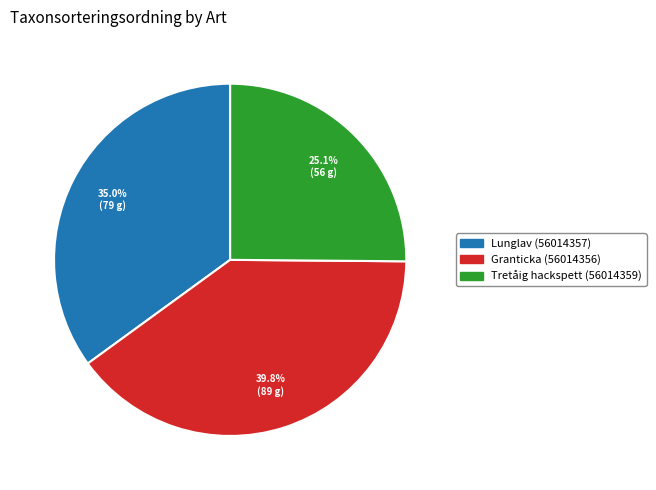

Which slice is the smallest?

Tretåig hackspett (56014359)